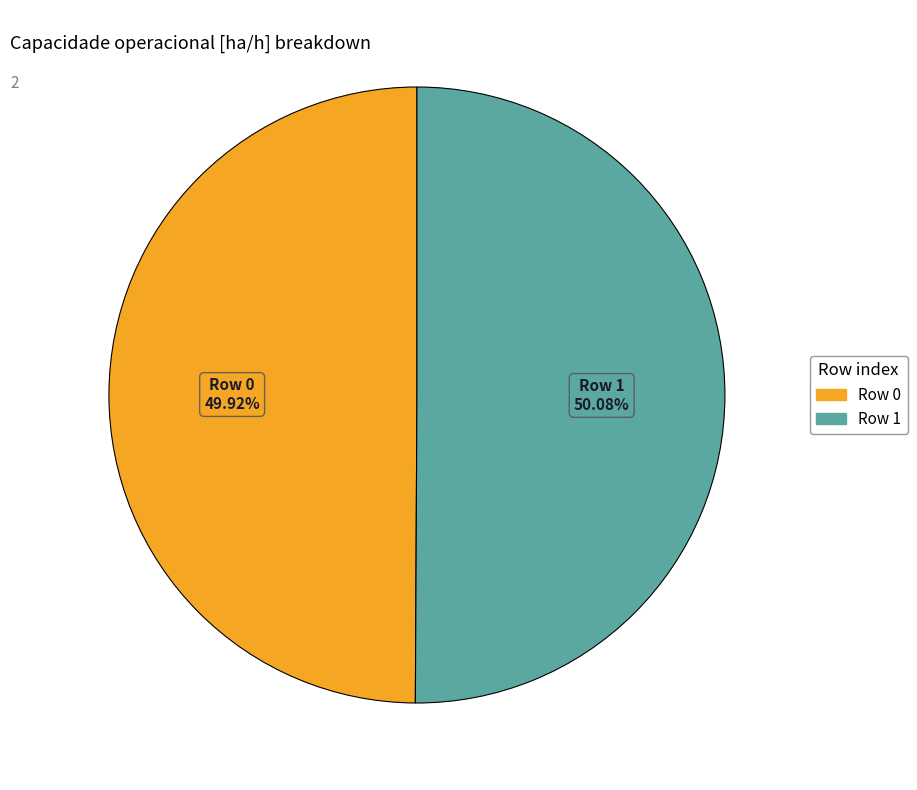

Does any single category account for the majority?

Yes